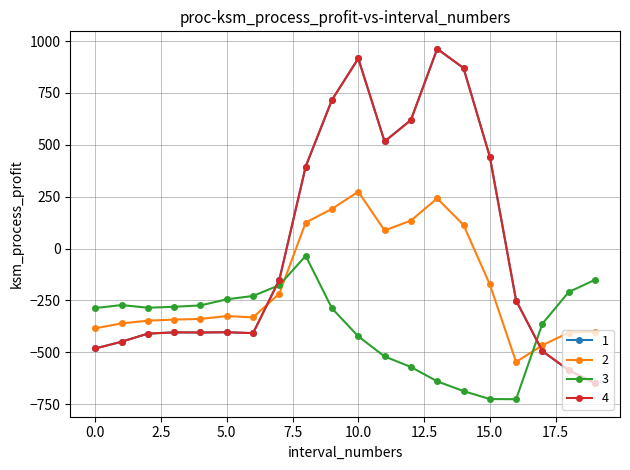

Does the chart display data point markers on the line(s)?

Yes